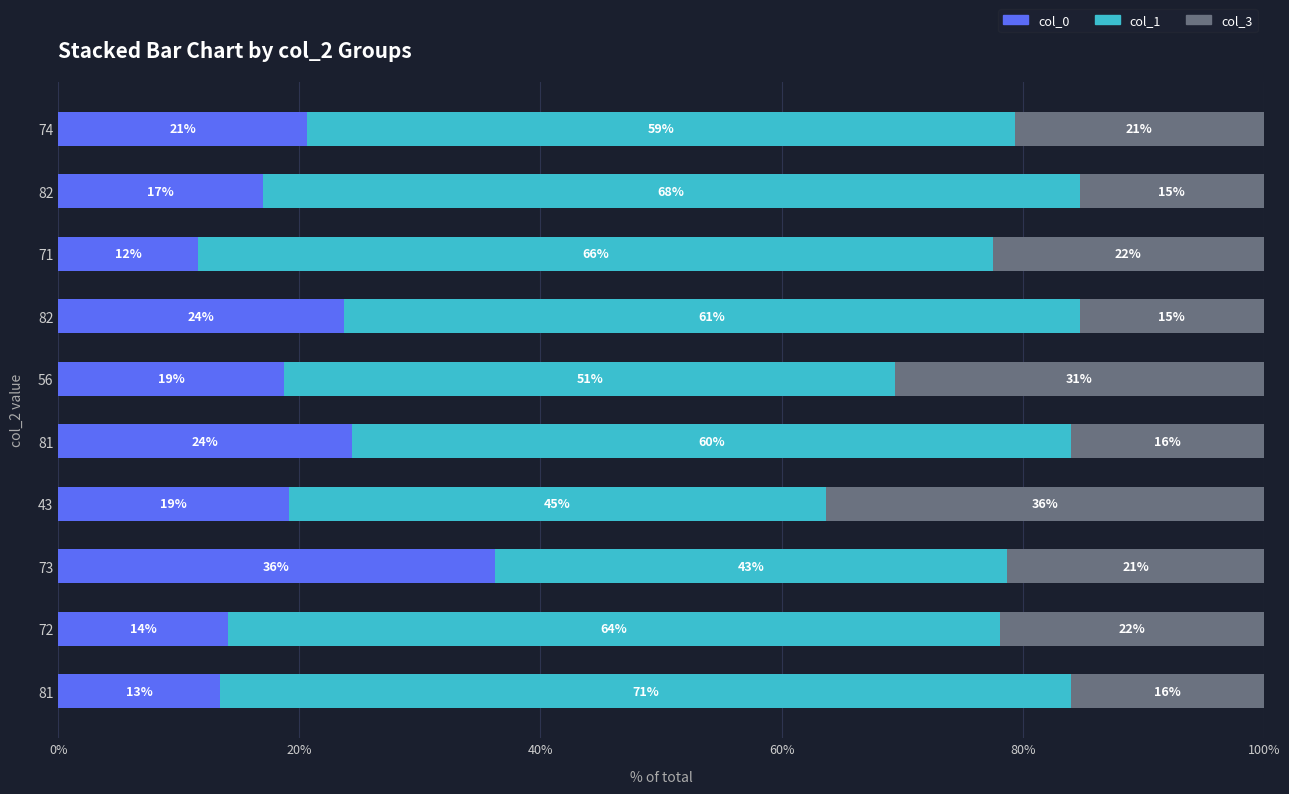

What are all the series names shown in the legend?

col_0, col_1, col_3